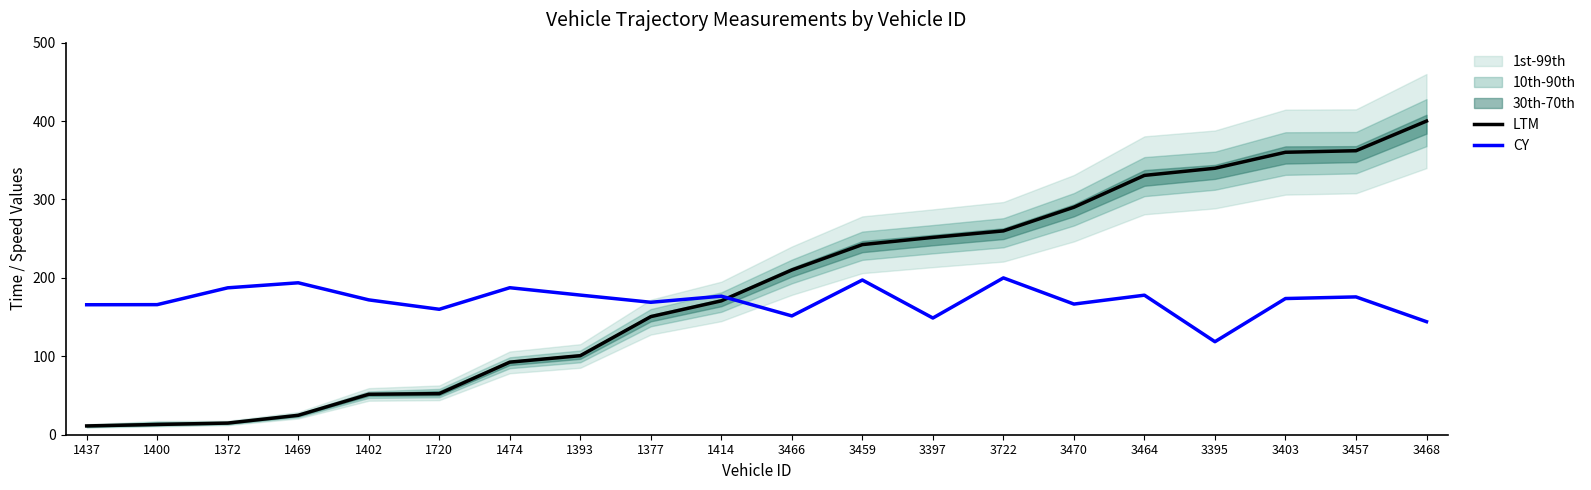

Read the LTM value at 3459.

242.5